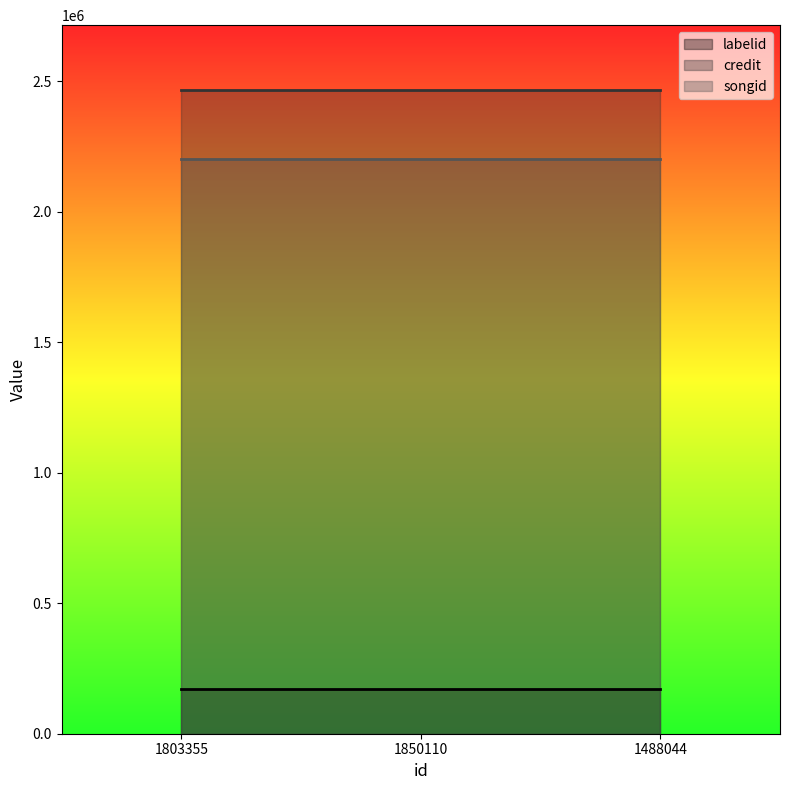

What is the value of the credit point at the 2nd from the left?

2468834